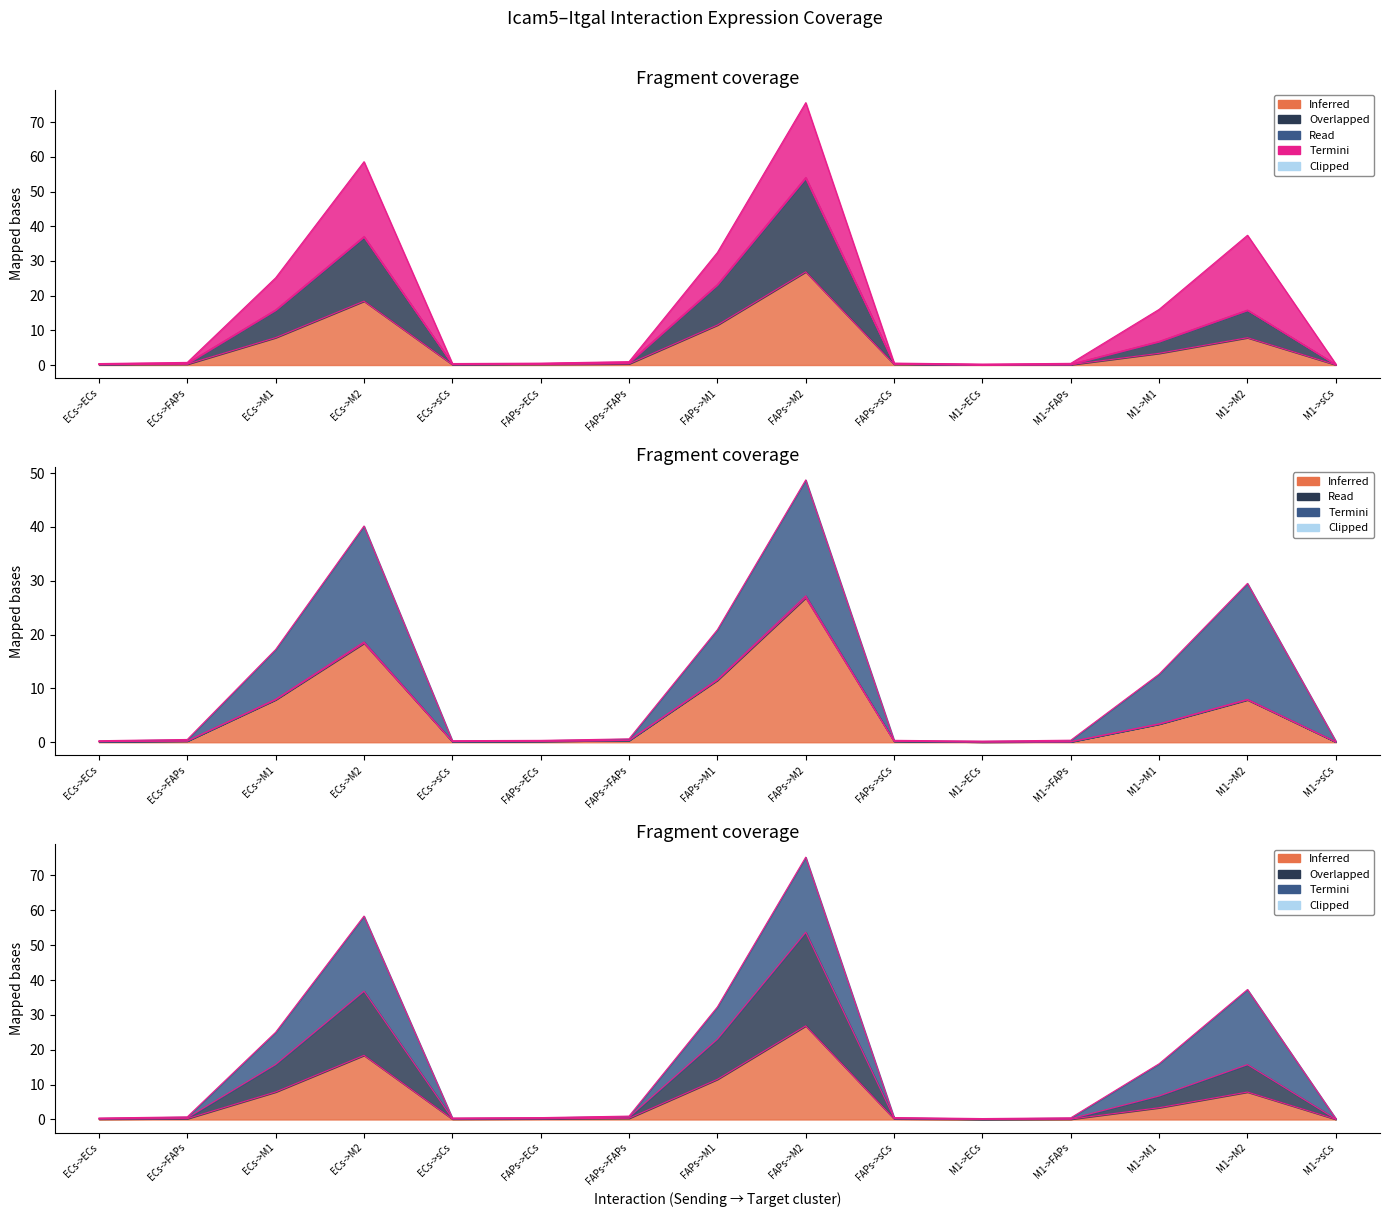

Reading right to left, list all the values displayed in this chart.

Edge average expression weight: 0.1	15.8	6.8	0.2	0.1	0.4	54.0	23.2	0.7	0.4	0.3	37.0	15.9	0.5	0.3
Edge total expression weight: 0.1	7.9	3.4	0.1	0.1	0.2	26.9	11.5	0.3	0.2	0.1	18.4	7.9	0.2	0.1
Edge avg expression derived specificity: 0.1	8.0	3.4	0.1	0.1	0.2	27.2	11.7	0.4	0.2	0.1	18.6	8.0	0.2	0.1